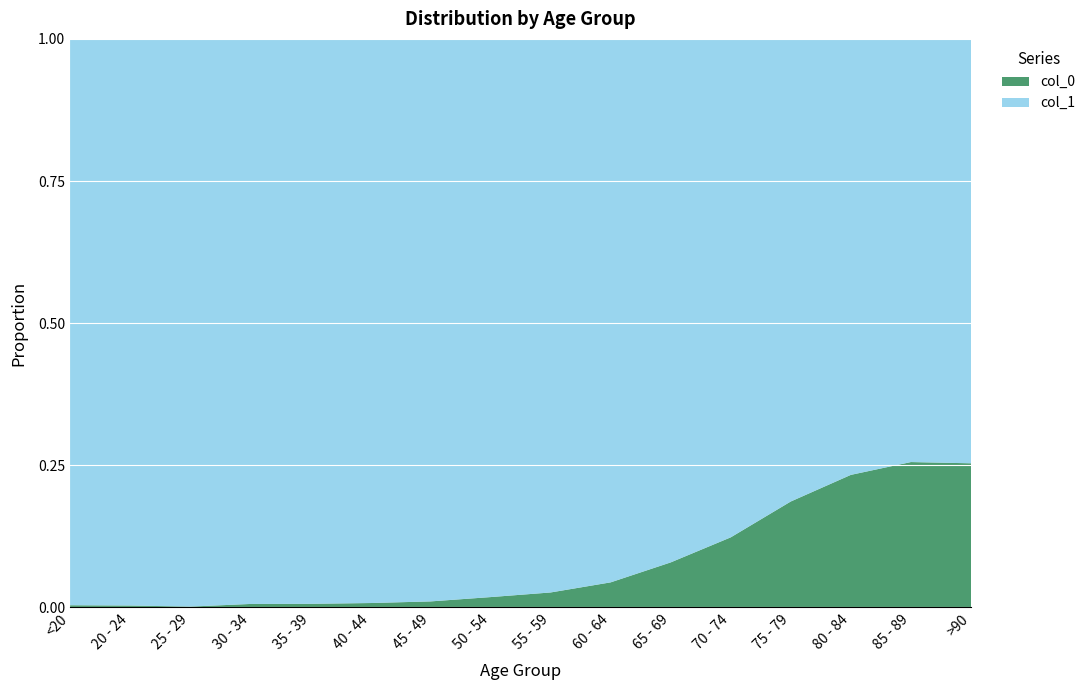

Reading left to right, extract all data points from this chart.

col_0: <20=18	20 - 24=4	25 - 29=3	30 - 34=17	35 - 39=18	40 - 44=24	45 - 49=47	50 - 54=126	55 - 59=227	60 - 64=426	65 - 69=850	70 - 74=1690	75 - 79=2848	80 - 84=3273	85 - 89=2548	>90=1224
col_1: <20=4641	20 - 24=1191	25 - 29=2038	30 - 34=2765	35 - 39=2814	40 - 44=3078	45 - 49=4396	50 - 54=6803	55 - 59=8400	60 - 64=9236	65 - 69=9883	70 - 74=12018	75 - 79=12434	80 - 84=10764	85 - 89=7417	>90=3604